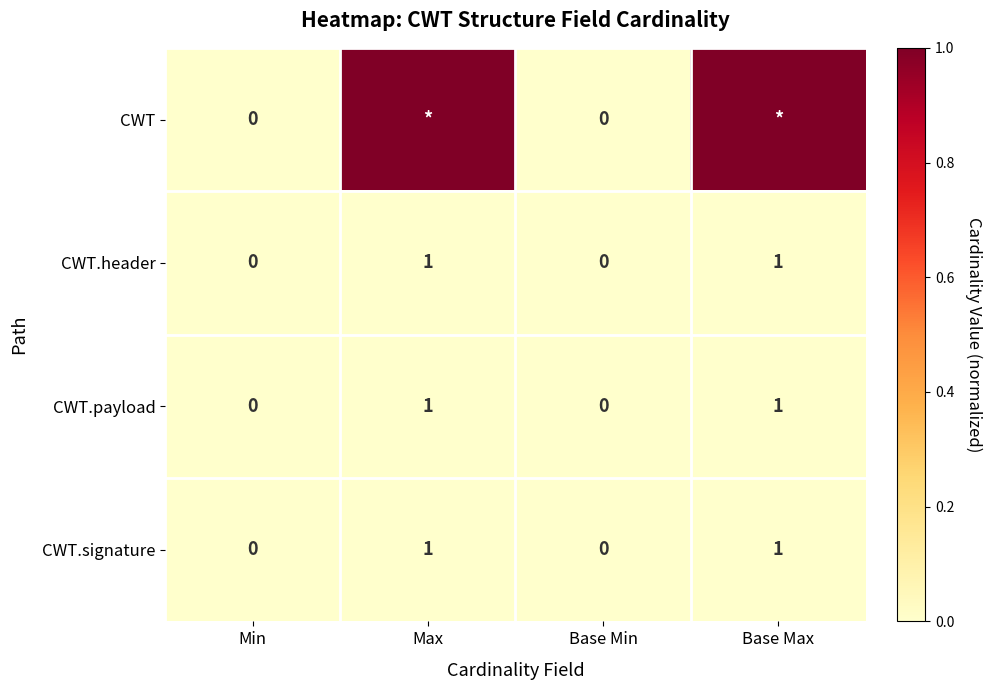

Count the CWT.payload values in the range 0 to 1.

4